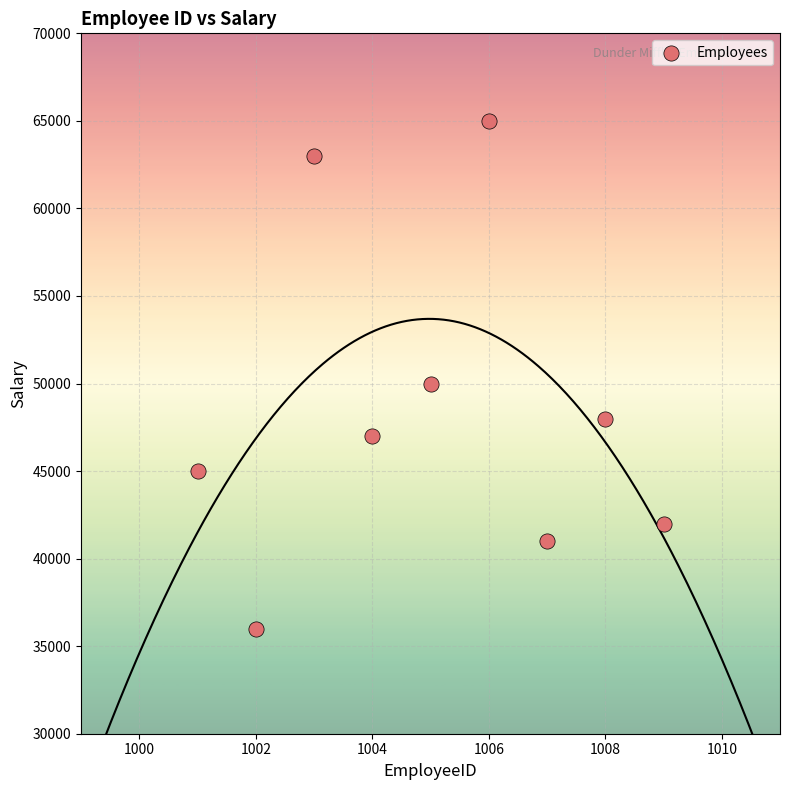

What is the average X value?

1005